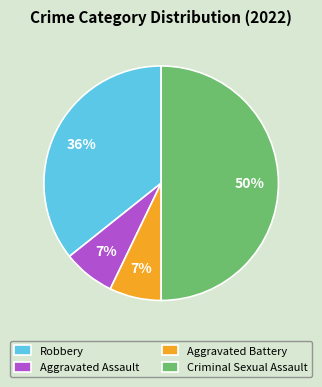

What is the largest slice in the pie chart?

Criminal Sexual Assault